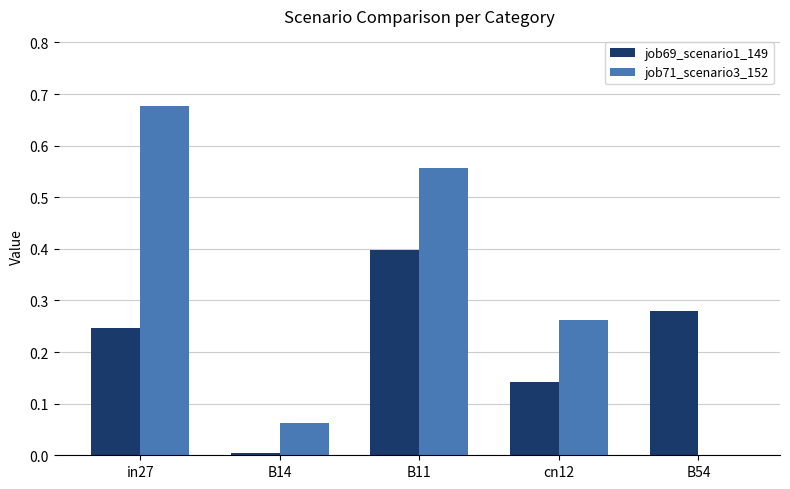

At which category does the chart reach its peak across all series?

in27